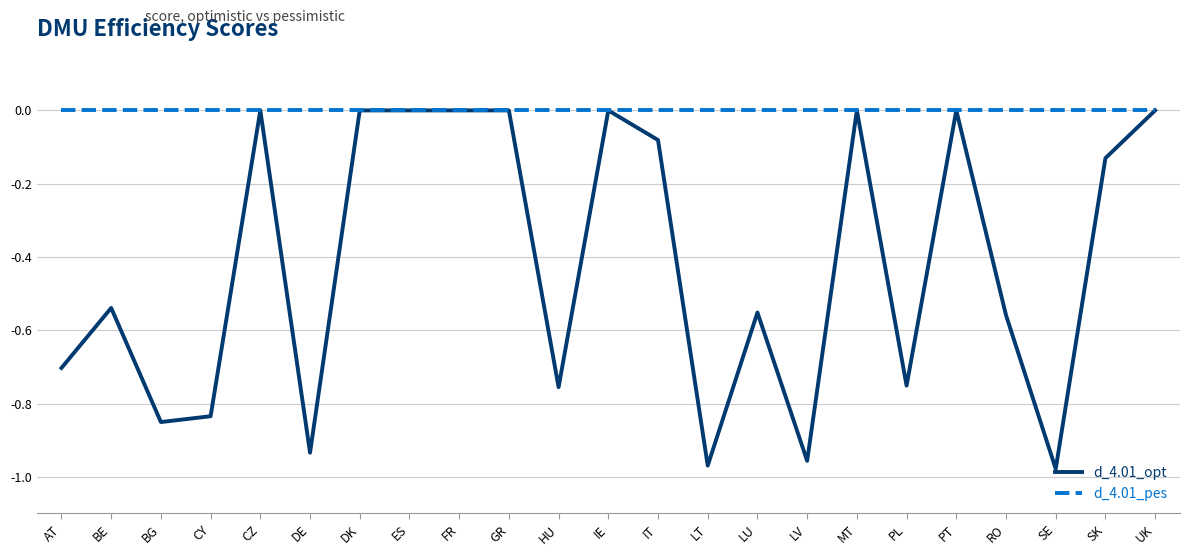

True or false: d_4.01_opt has a value of -0.3 at AT.

False